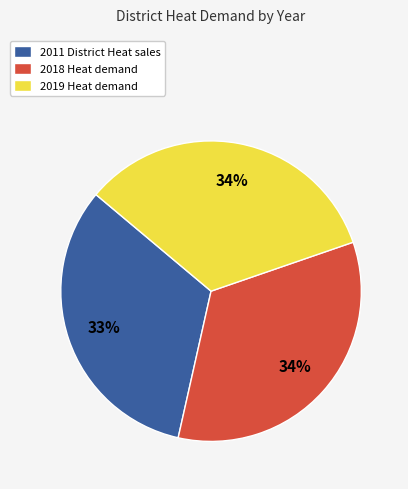

Do 2011 District Heat sales and 2019 Heat demand together represent more than half of the pie?

Yes